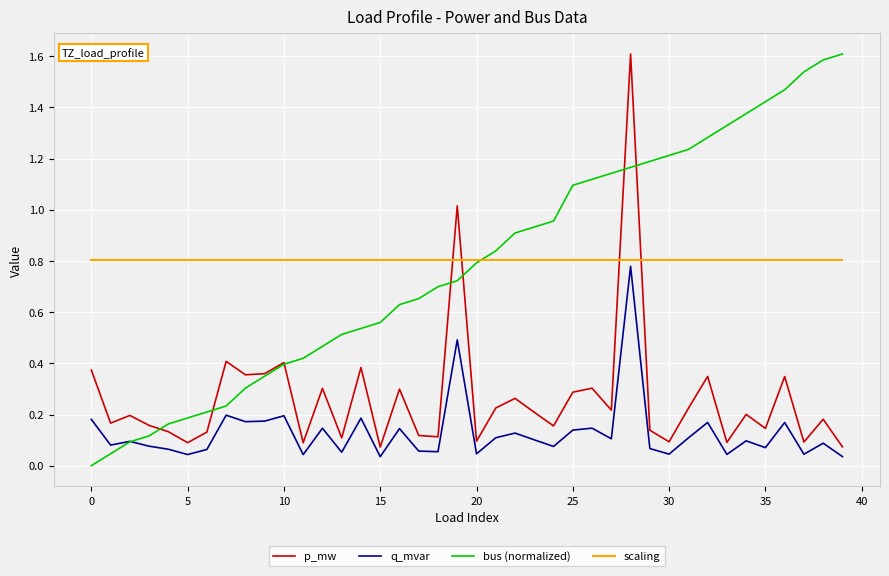

Which series has the widest spread of values?

bus (normalized)